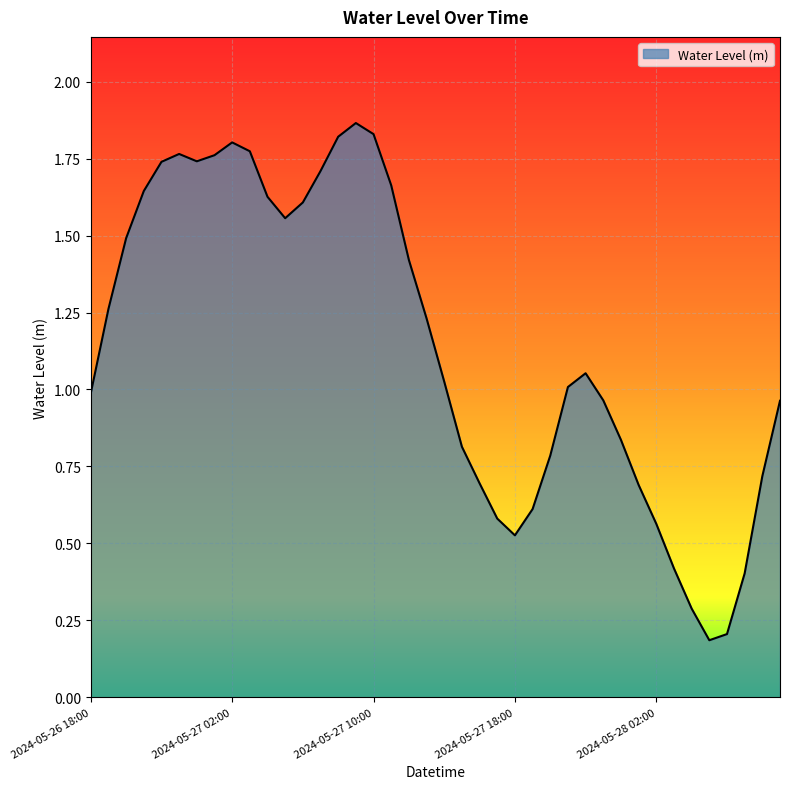

Which label corresponds to the largest value in the chart?

2024-05-27 09:00